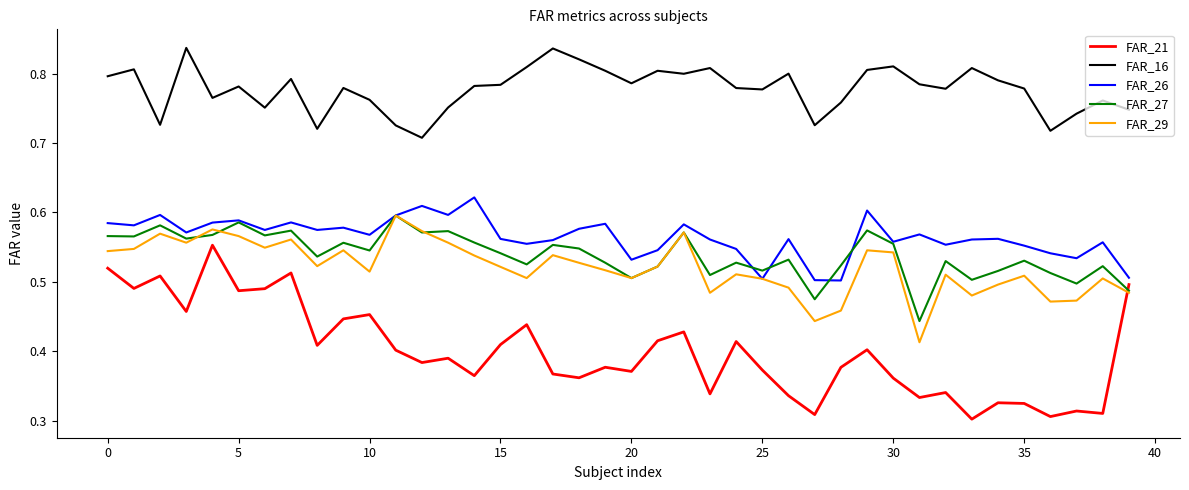

Which series has the largest range (max minus min)?

FAR_21